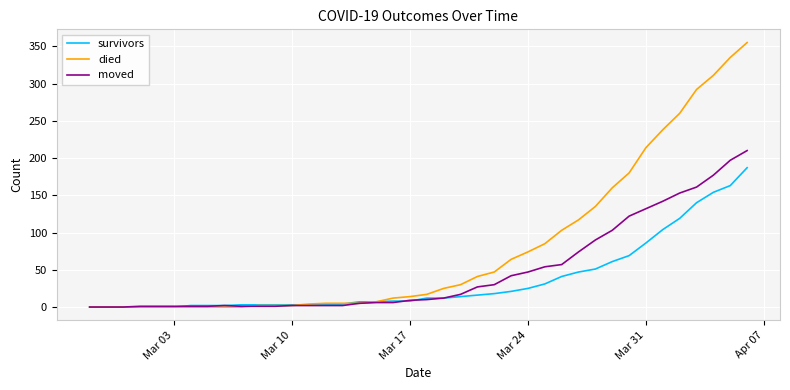

Which series has the largest total across all categories?

died